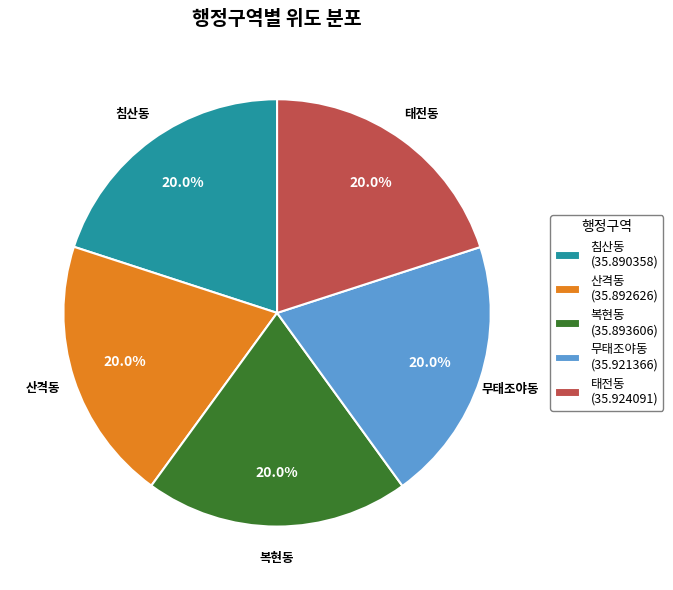

What percentage is the 무태조야동 slice, to the nearest percent?

20%